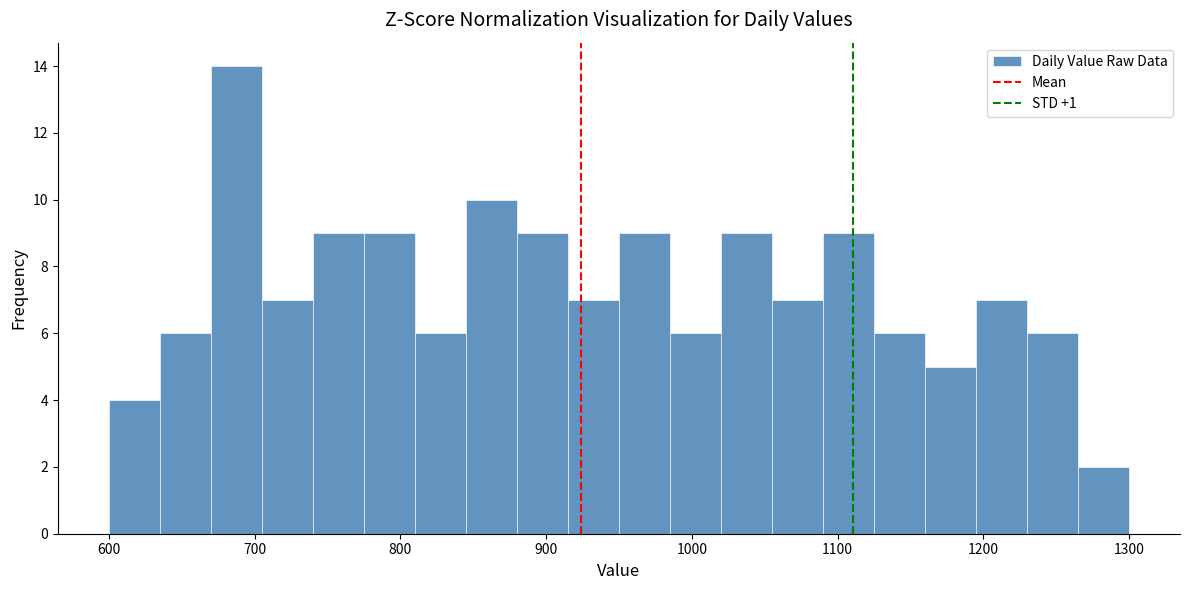

Read against the x-axis, roughly where is the centre of the tallest bar?

690